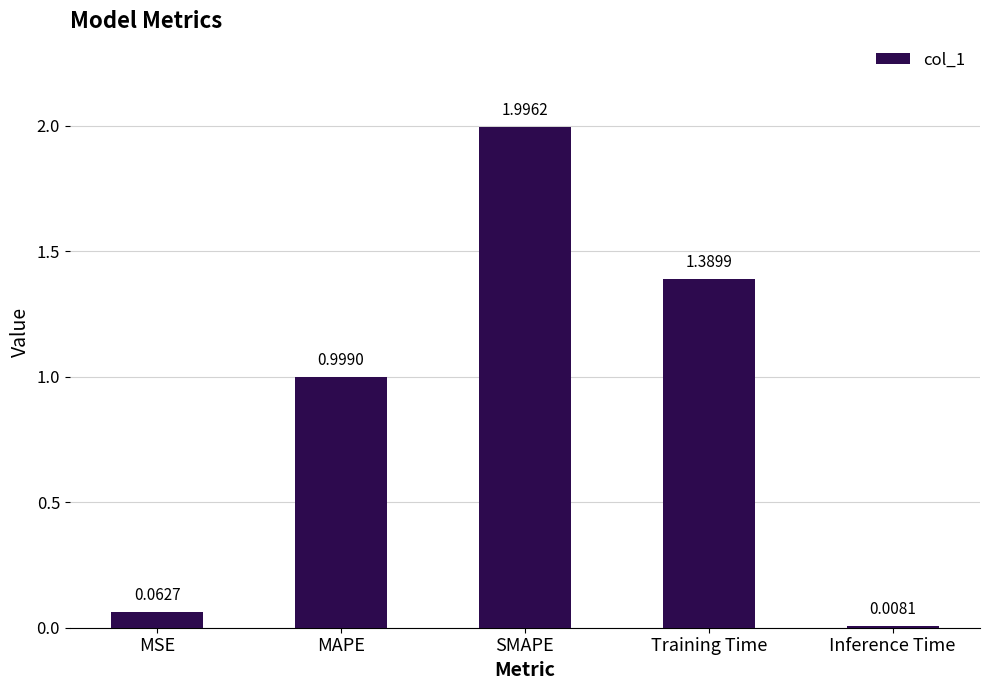

At which category does the chart reach its minimum across all series?

Inference Time